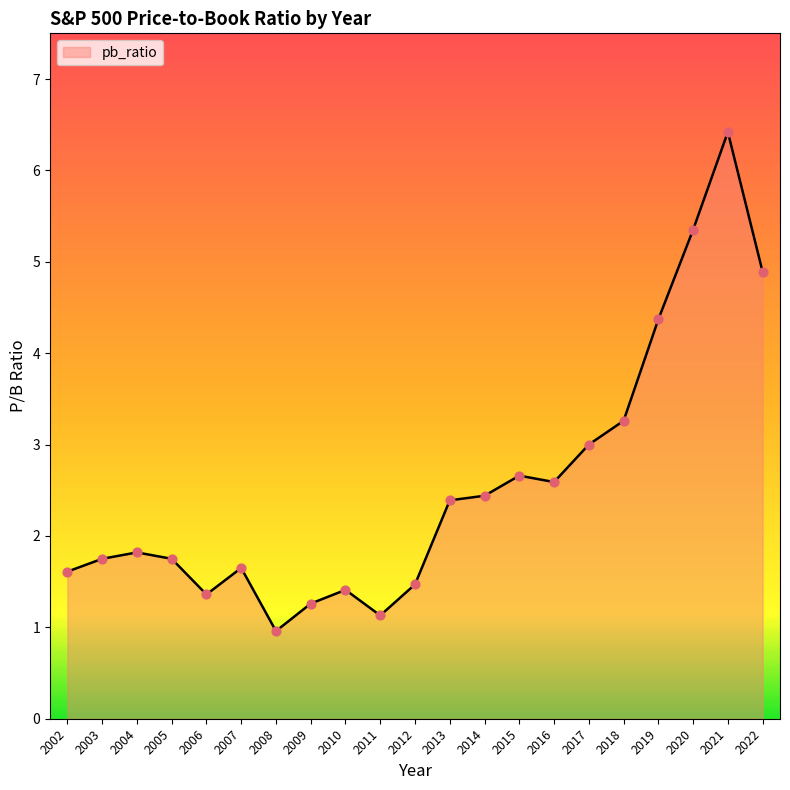

Which has a higher value, 2014 or 2002?

2014